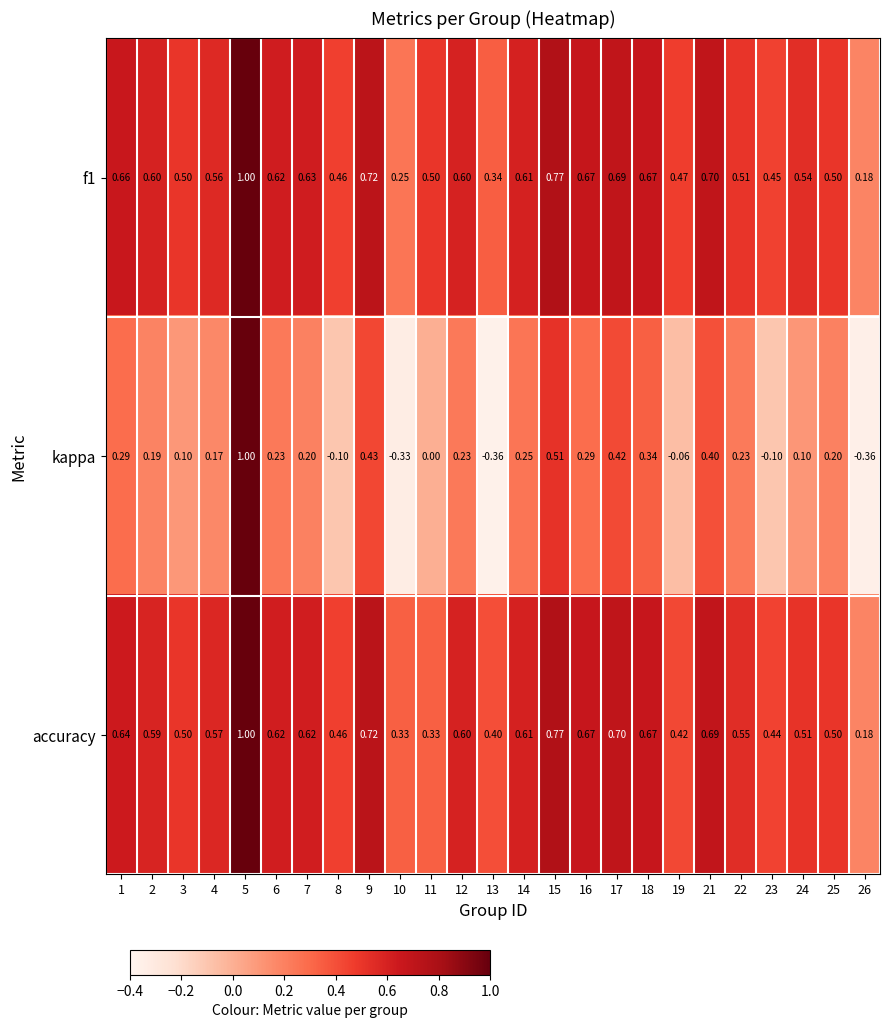

Which series has the largest range (max minus min)?

kappa